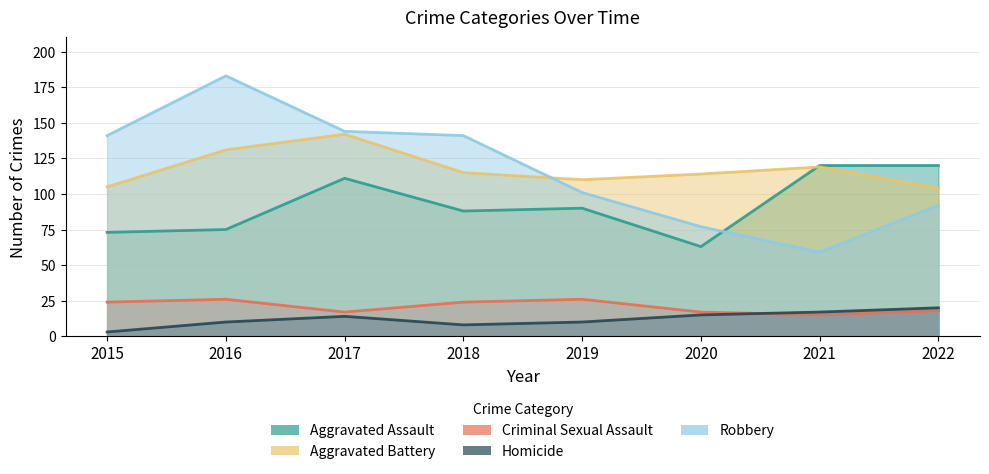

Reading left to right, transcribe all the data shown in this chart.

Aggravated Assault: 73	75	111	88	90	63	120	120
Aggravated Battery: 105	131	142	115	110	114	119	104
Criminal Sexual Assault: 24	26	17	24	26	17	15	18
Homicide: 3	10	14	8	10	15	17	20
Robbery: 141	183	144	141	101	77	59	92